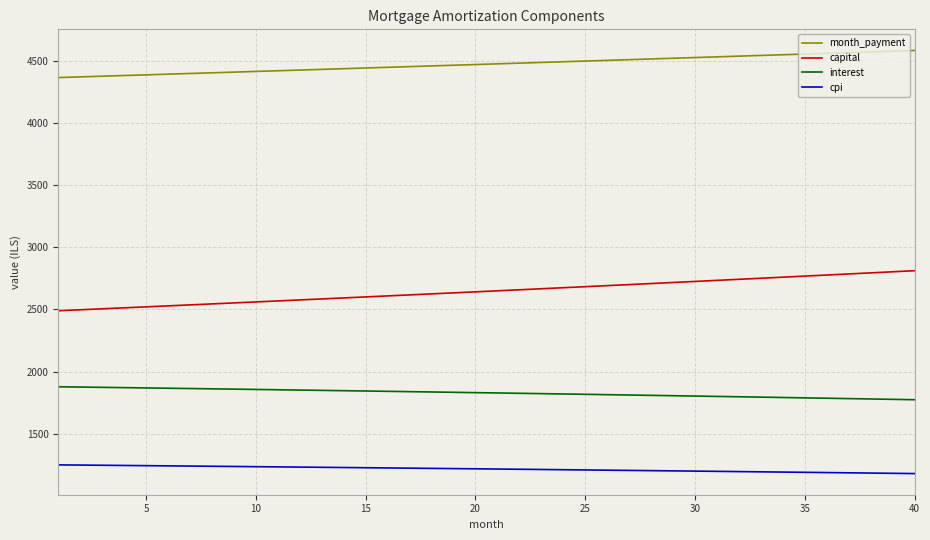

True or false: cpi and capital cross at least once.

False